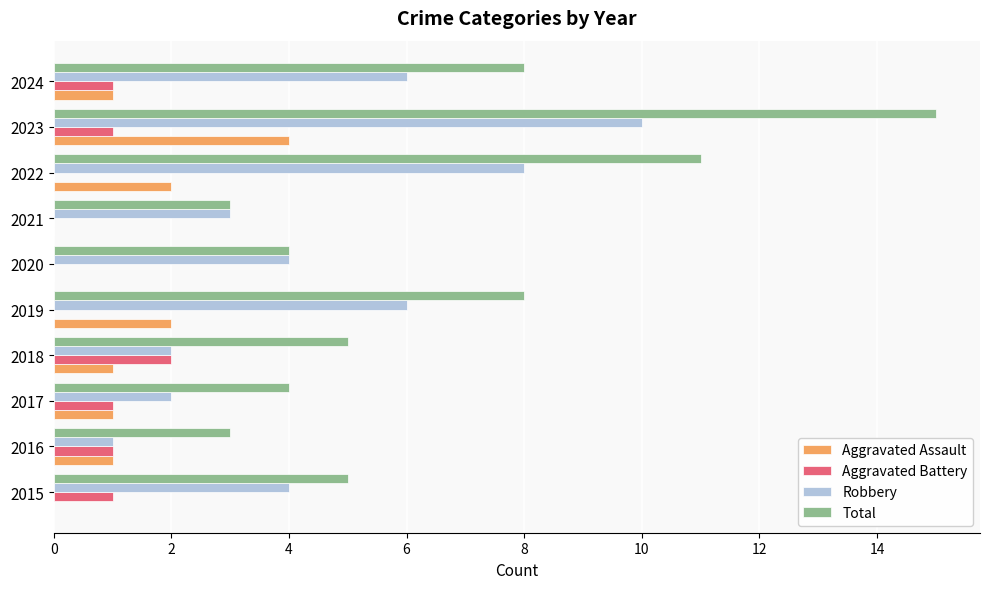

What is the sum of all Total values?

66